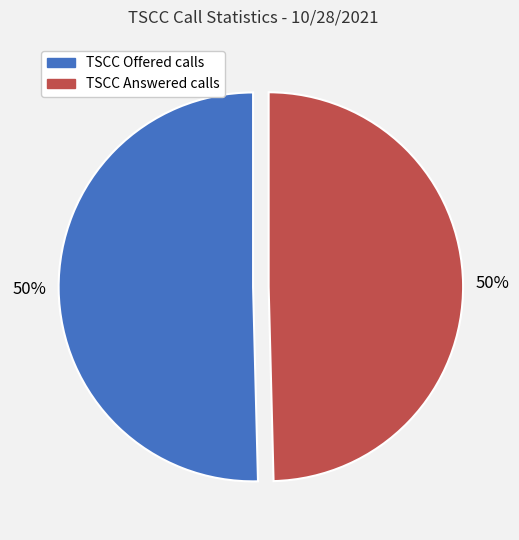

The TSCC Answered calls slice represents 50% of the pie. True or false?

True